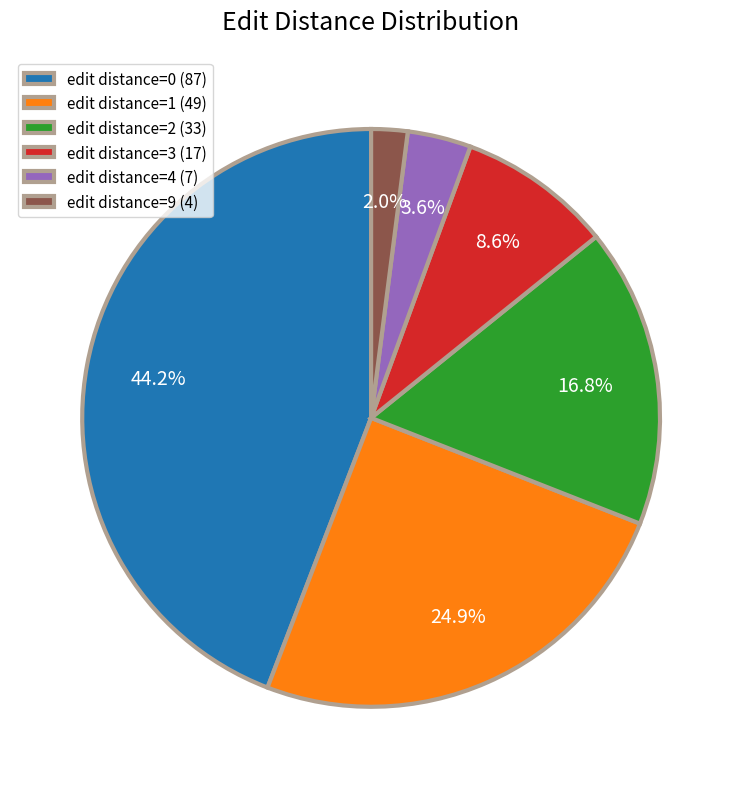

Is there a majority slice in this chart?

No